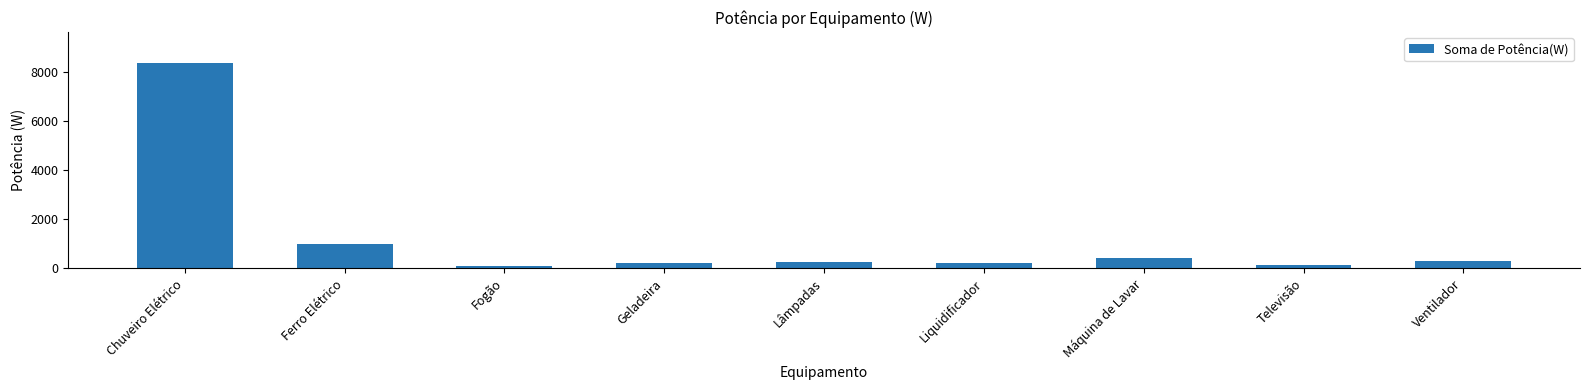

What is the difference between the second highest and minimum values?

910